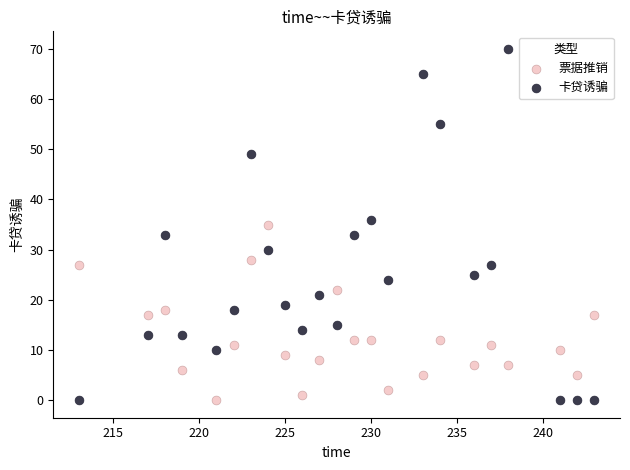

Which series has the widest spread of Y values?

卡贷诱骗